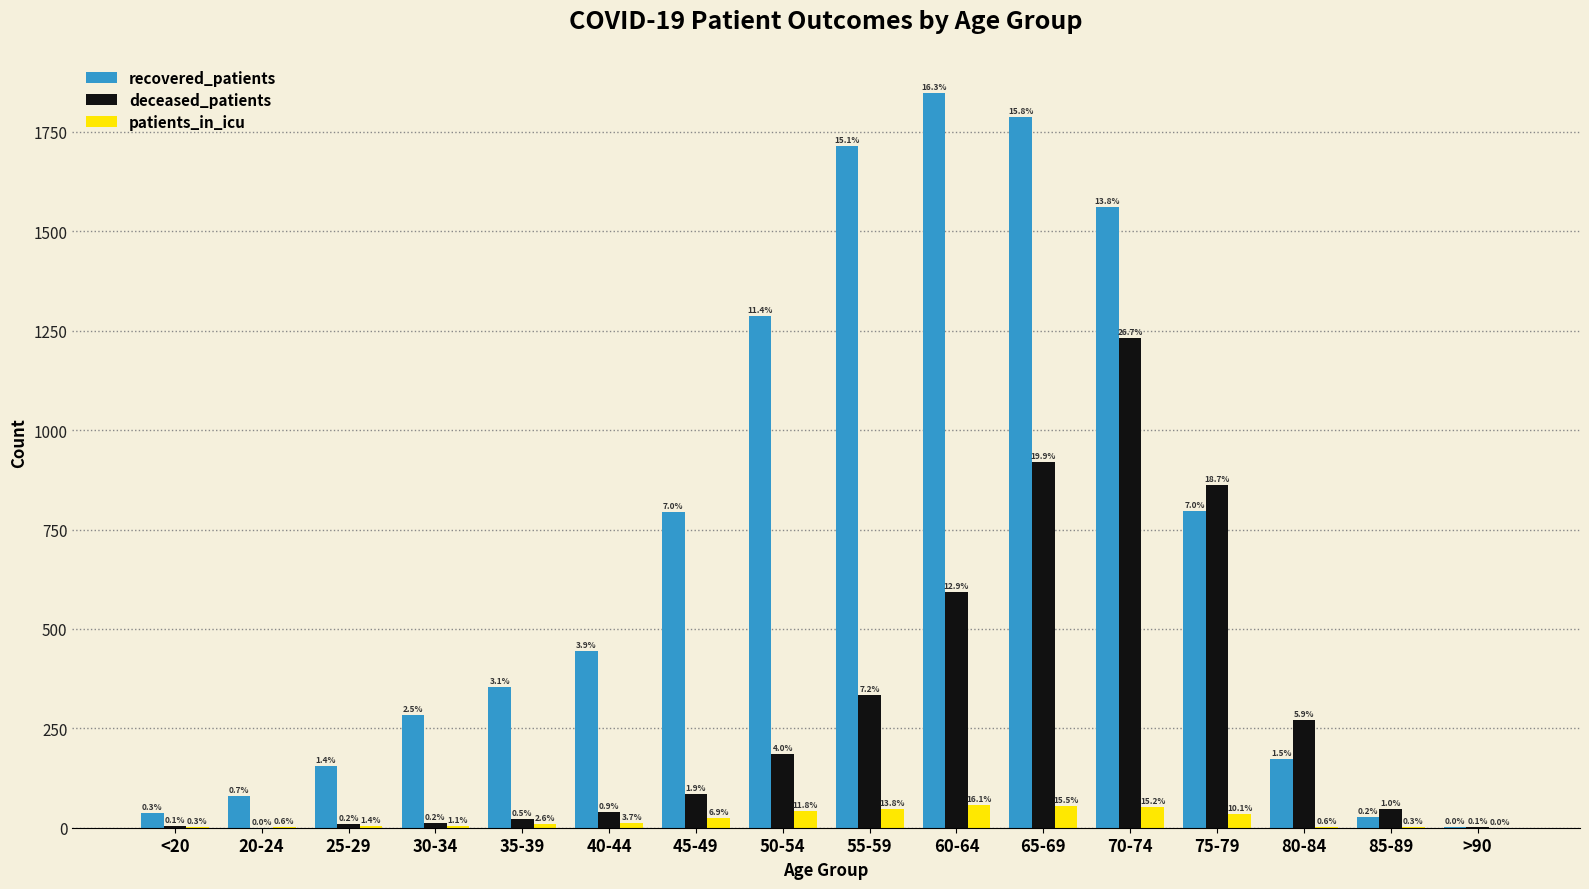

At which label does recovered_patients first exceed 445?

45-49